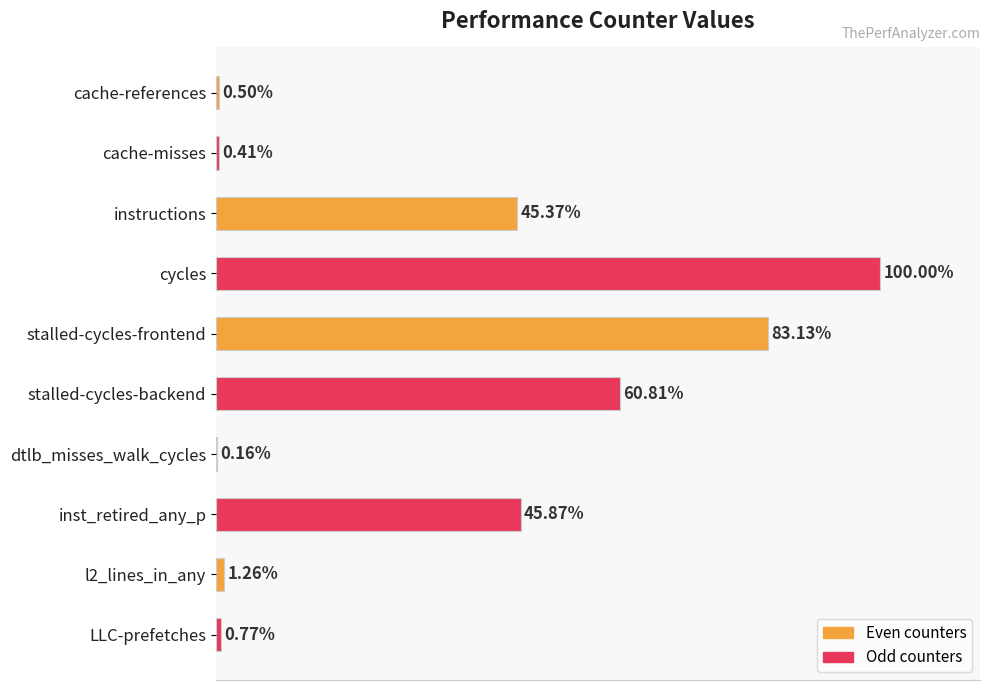

At which category does the chart reach its peak across all series?

cycles